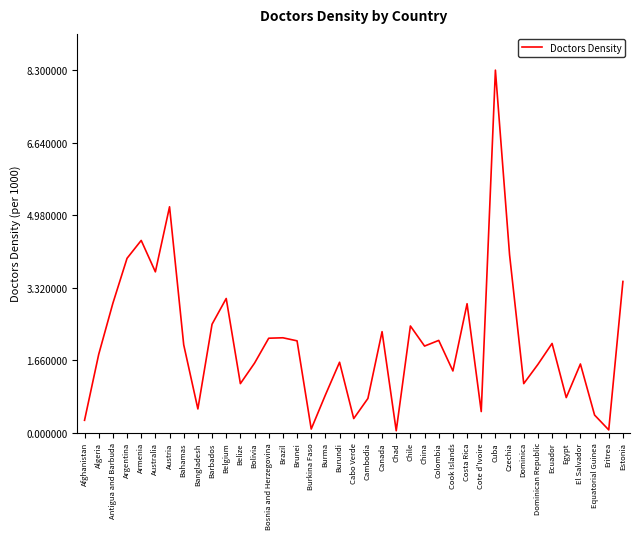

What value does the data have at Dominica?

1.1